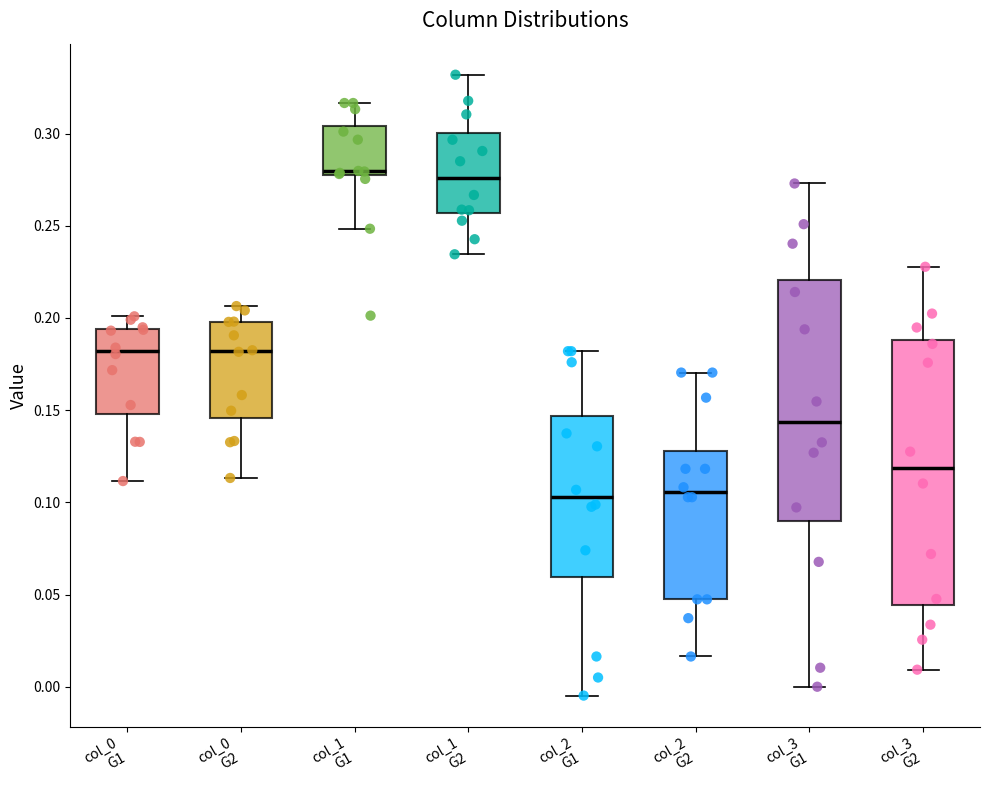

Reading left to right, transcribe this box plot: for each box, give where its median line is, the range the box spans, and where its two whiskers end, as read against the y-axis. The values are not printed on the chart, so give them approximately, as read against the axis.

col_0 G1: median 0.180, box 0.150 to 0.195, whiskers 0.110 to 0.200
col_0 G2: median 0.180, box 0.145 to 0.200, whiskers 0.115 to 0.205
col_1 G1: median 0.280, box 0.275 to 0.305, whiskers 0.250 to 0.315
col_1 G2: median 0.275, box 0.255 to 0.300, whiskers 0.235 to 0.330
col_2 G1: median 0.105, box 0.060 to 0.145, whiskers -0.005 to 0.180
col_2 G2: median 0.105, box 0.045 to 0.130, whiskers 0.015 to 0.170
col_3 G1: median 0.145, box 0.090 to 0.220, whiskers 0.000 to 0.275
col_3 G2: median 0.120, box 0.045 to 0.190, whiskers 0.010 to 0.230